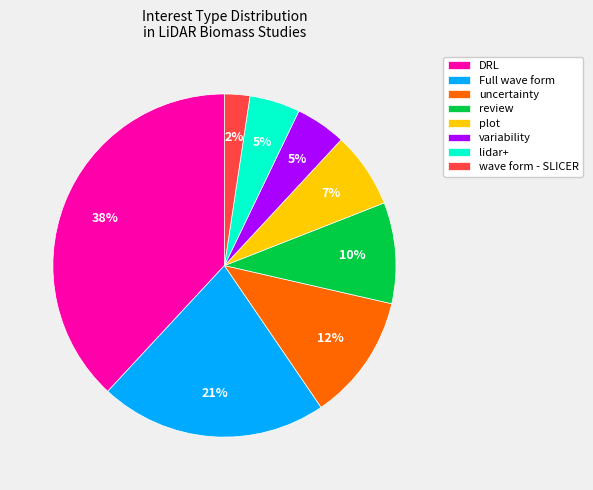

What is the smallest slice in the pie chart?

wave form - SLICER